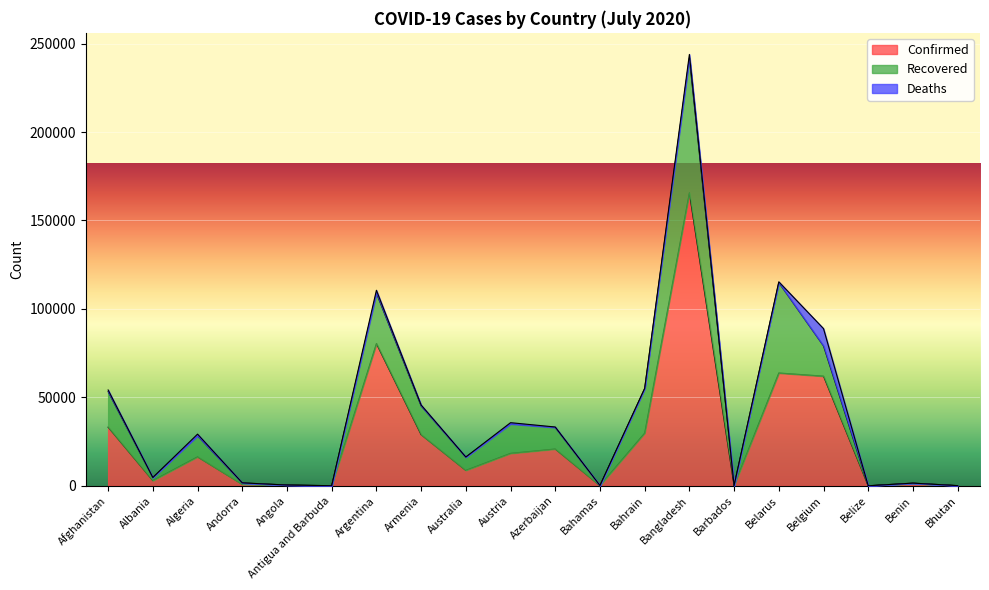

Which series has the largest range (max minus min)?

Confirmed